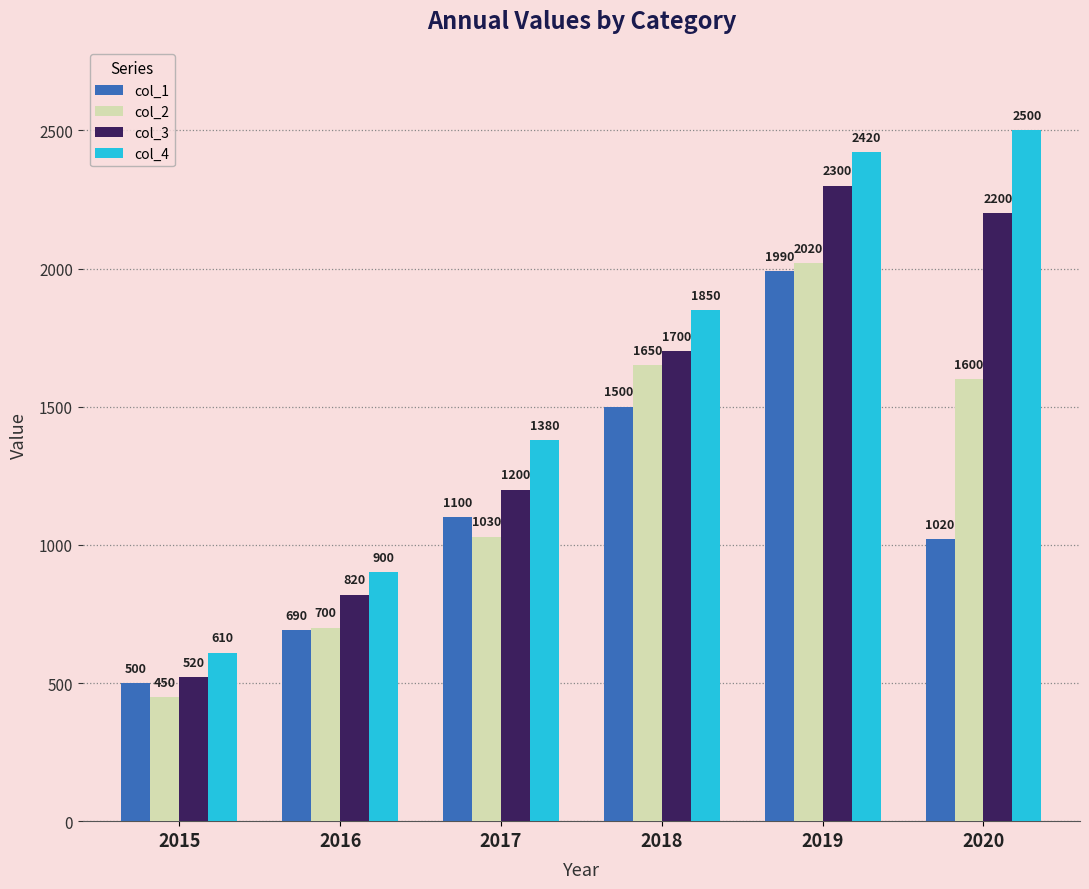

The col_4 series shows 3215 at 2019. True or false?

False